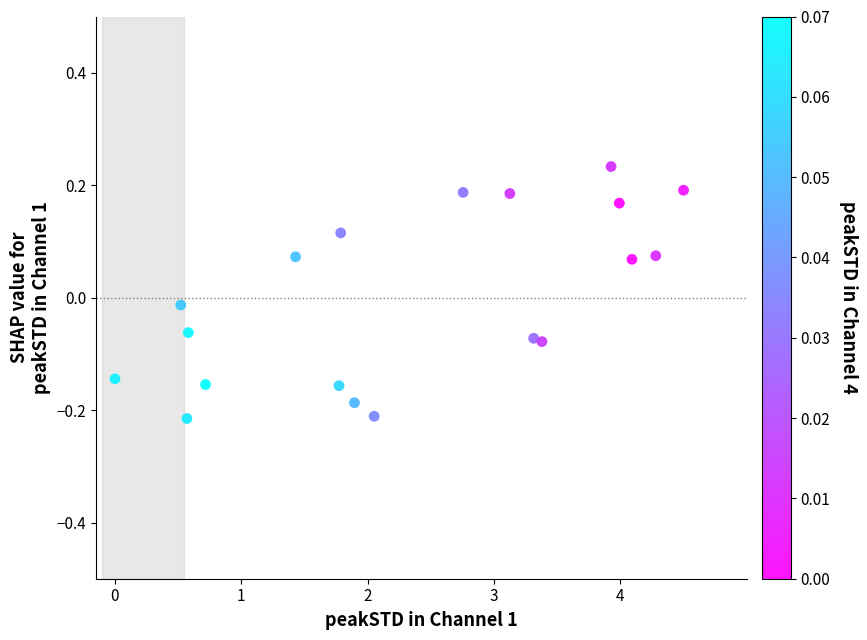

What is the range of X values (max minus min)?

4.5